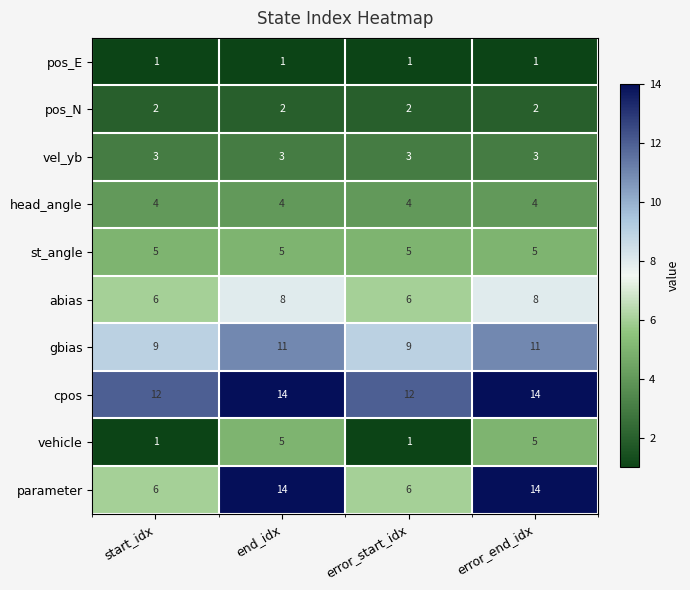

The value of vehicle at error_end_idx is 5. True or false?

True